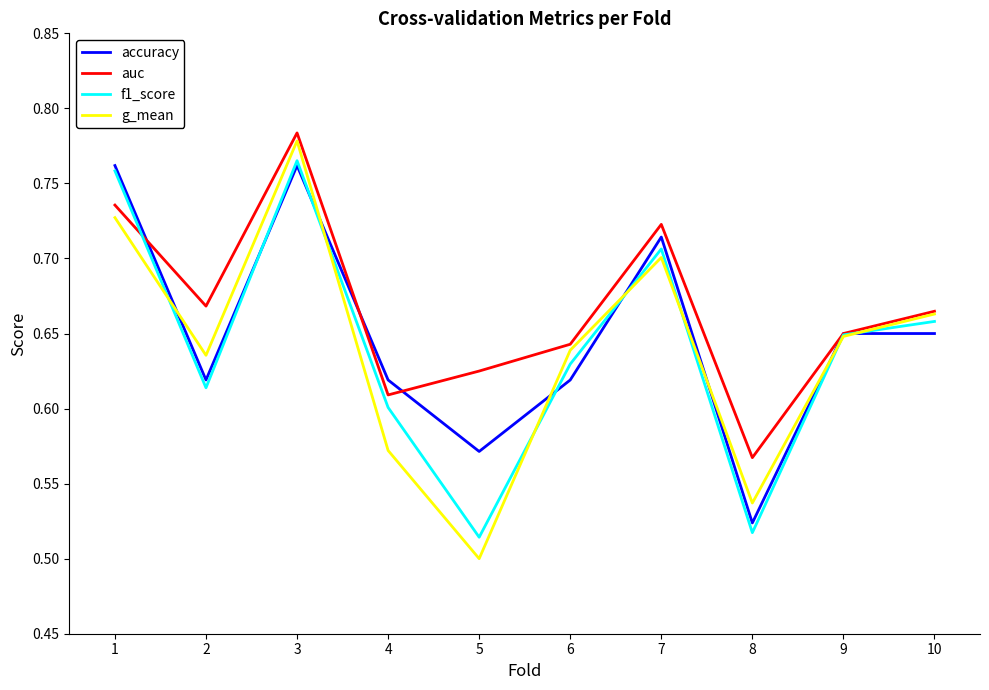

Is this an area chart (filled region under the line)?

No